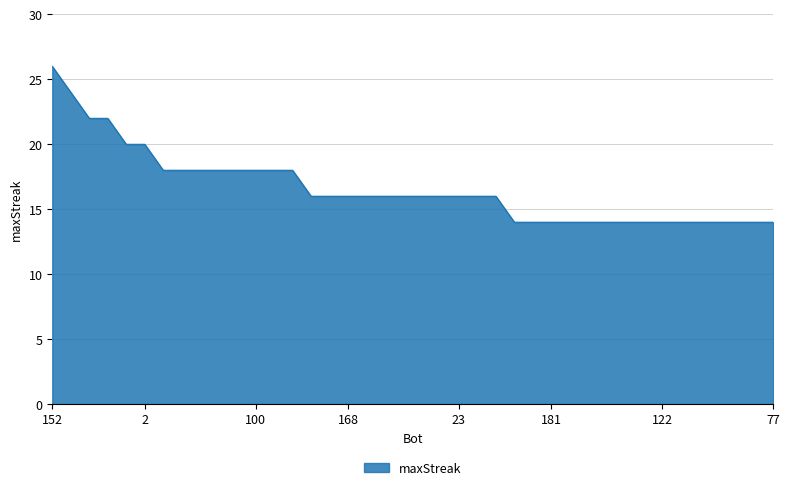

What is the smallest value displayed?

14